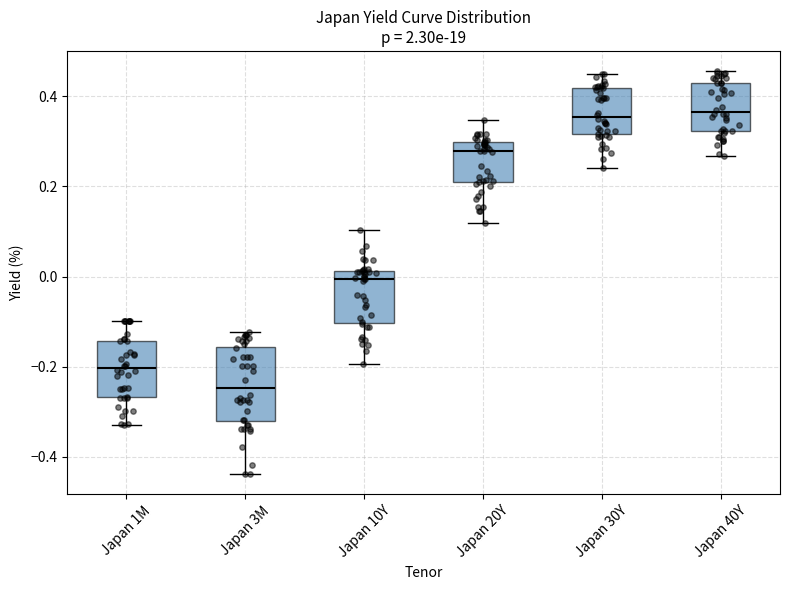

Comparing the boxes themselves (not the whiskers), which one is the tallest?

Japan 3M